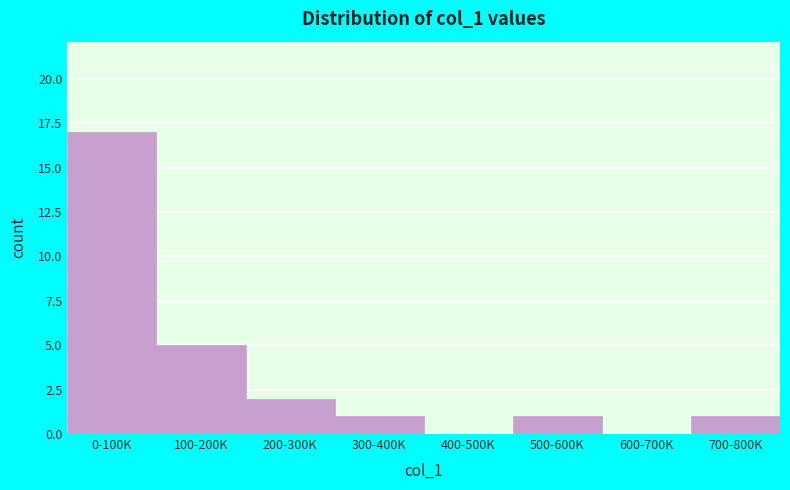

Reading left to right, transcribe all the data shown in this chart.

0-100K=17	100-200K=5	200-300K=2	300-400K=1	400-500K=0	500-600K=1	600-700K=0	700-800K=1